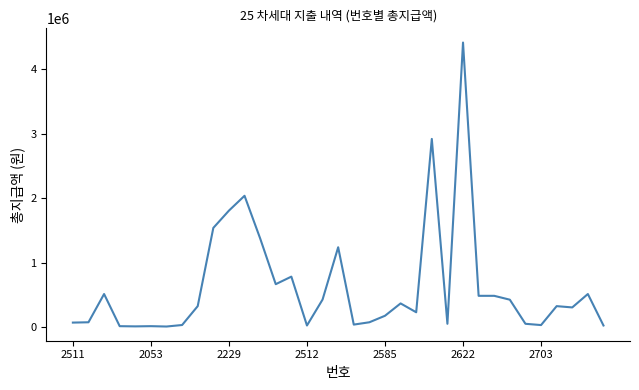

What is the maximum value shown in the chart?

4416660